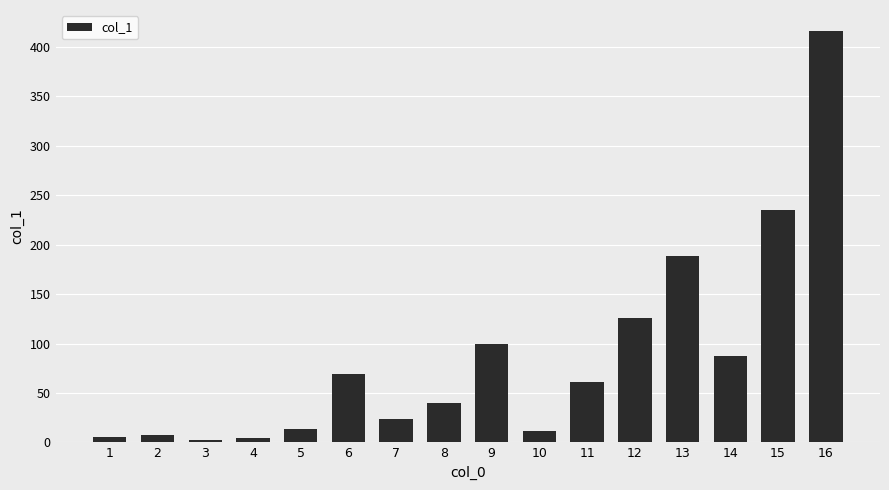

Read the value at 13.

188.5